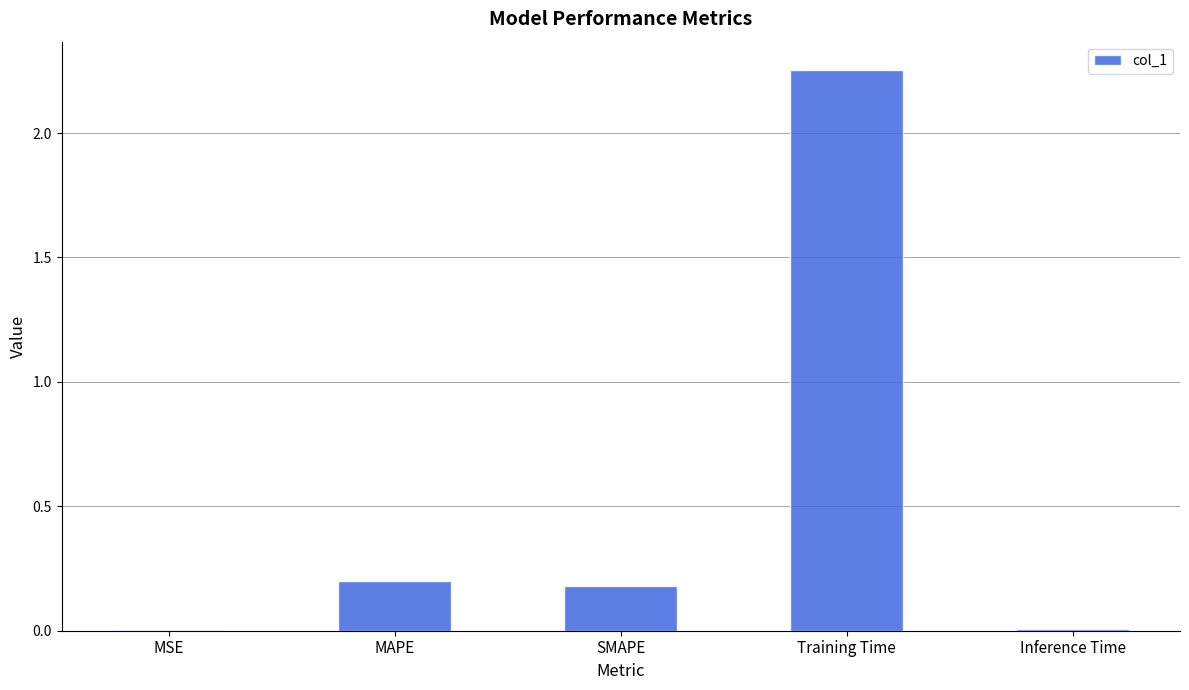

What is the sum of all values?

2.6